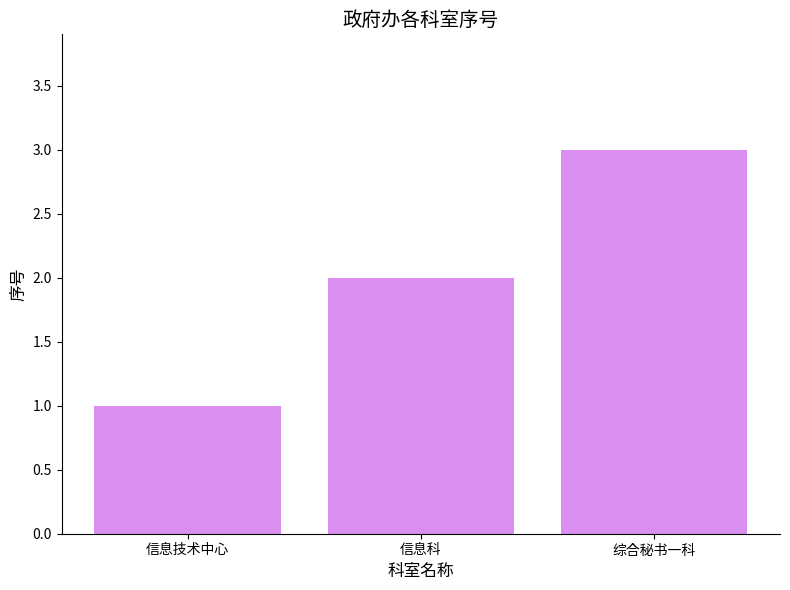

What is the label of the 3rd bar from the left?

综合秘书一科